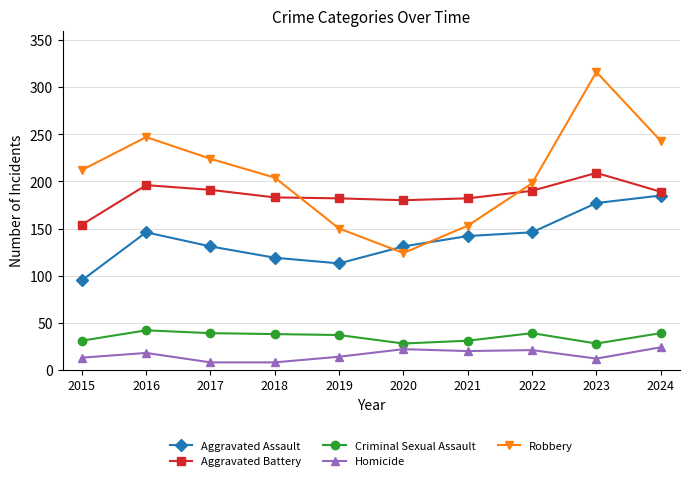

How many lines are shown in the chart?

5